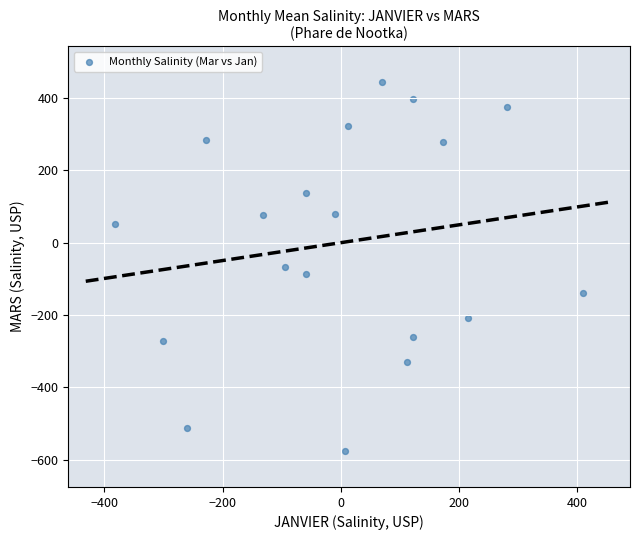

What is the range of Y values (max minus min)?

1018.3